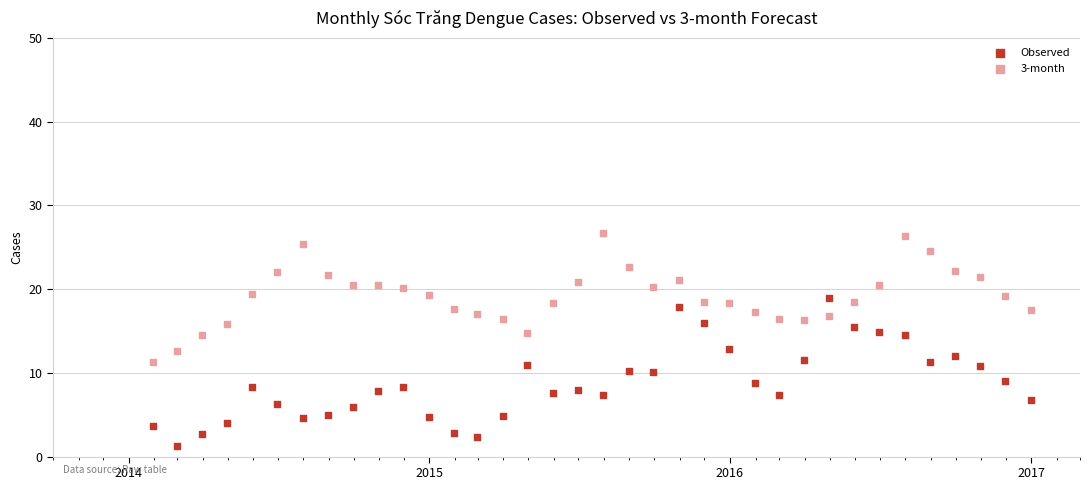

Which series has the widest spread of Y values?

Observed